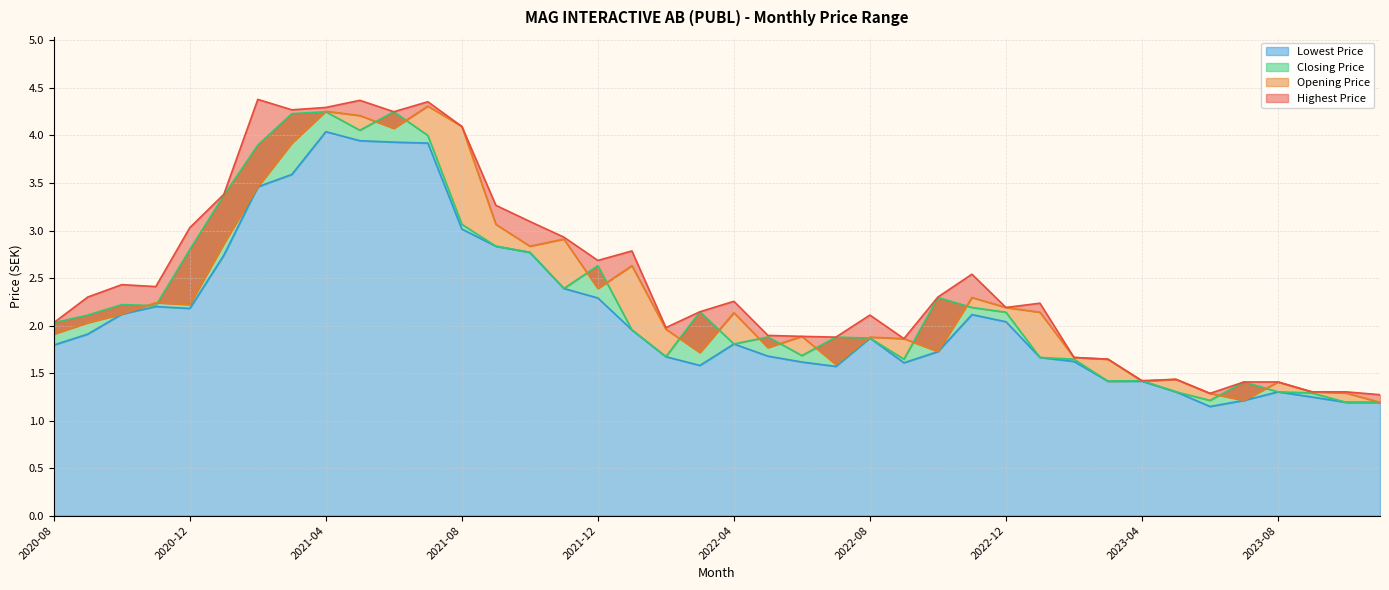

Which series has the largest range (max minus min)?

Opening Price